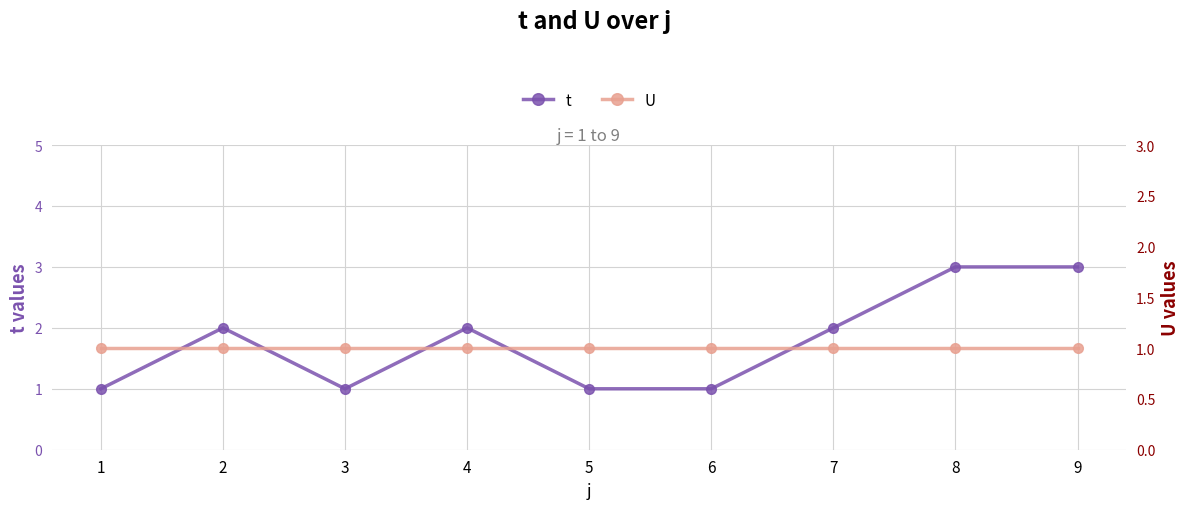

Where is U nearest to the value 1?

1